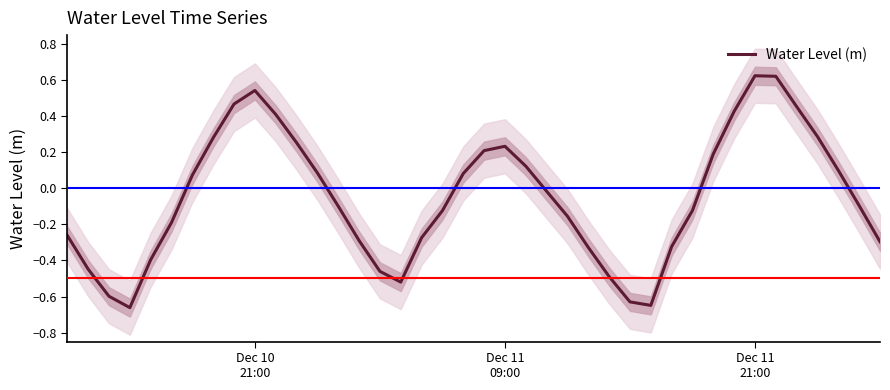

True or false: the data shows 0.0 at 12.

False